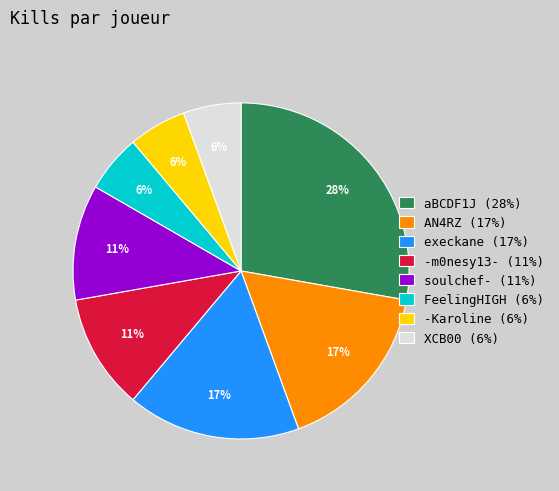

To the nearest percent, what portion does AN4RZ represent?

17%